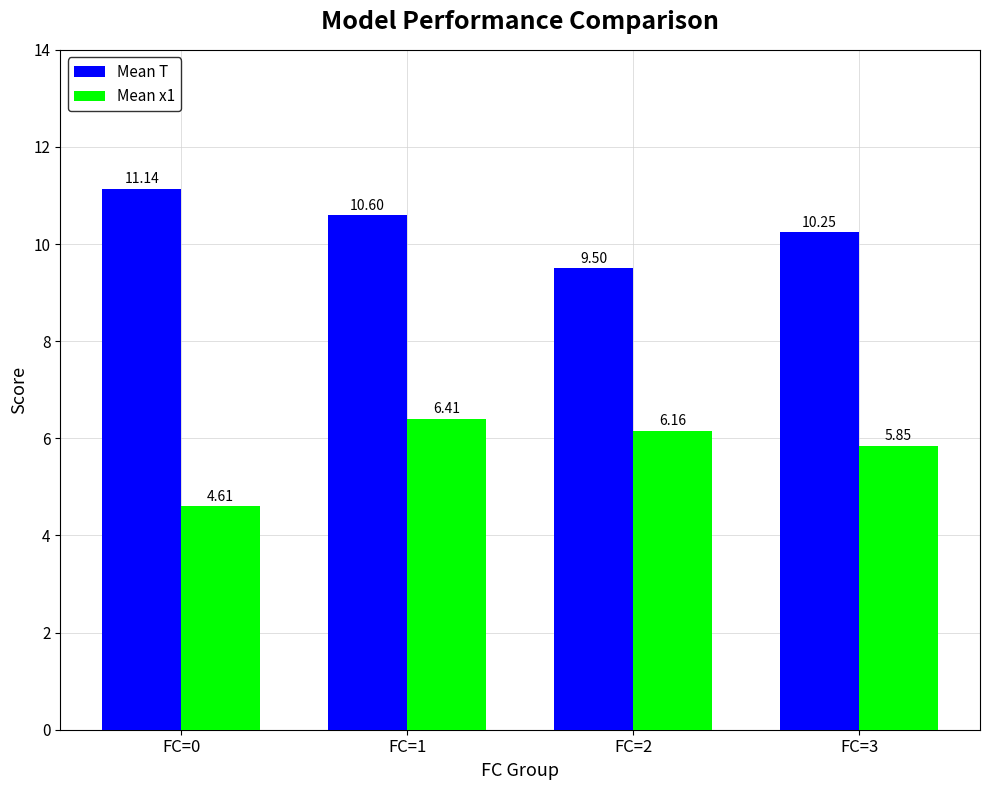

At which category does the chart reach its minimum across all series?

FC=0